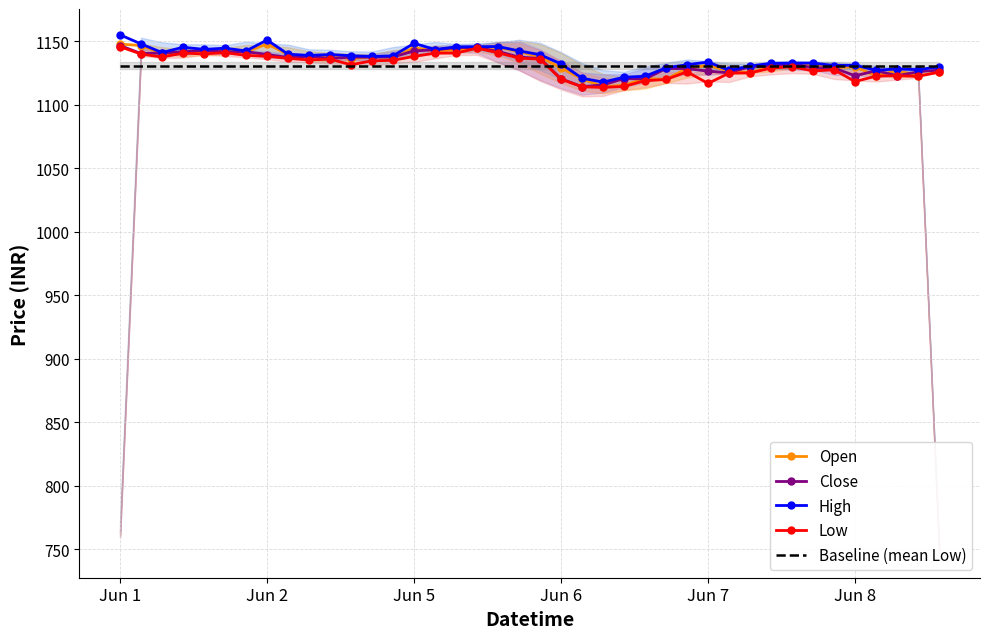

At how many categories does at least one series exceed 1148?

3